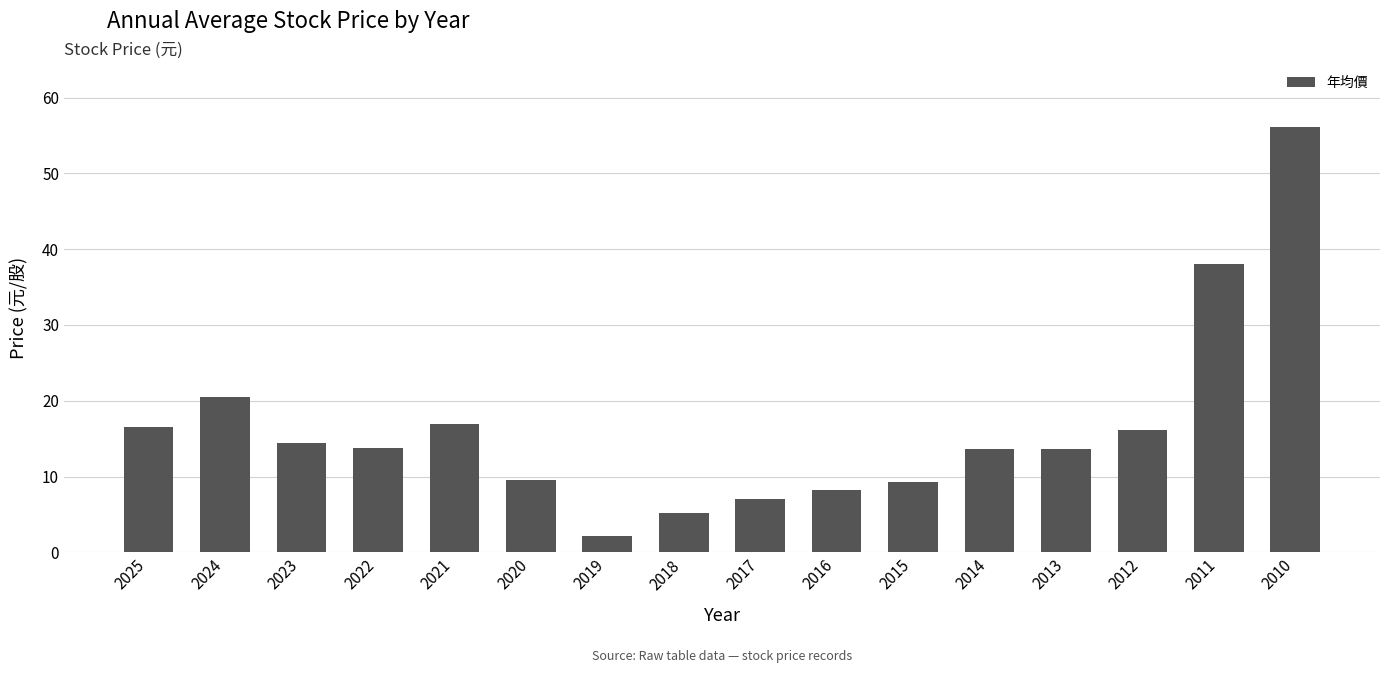

Approximately how many times larger is the value at 2011 compared to 2021?

2.2